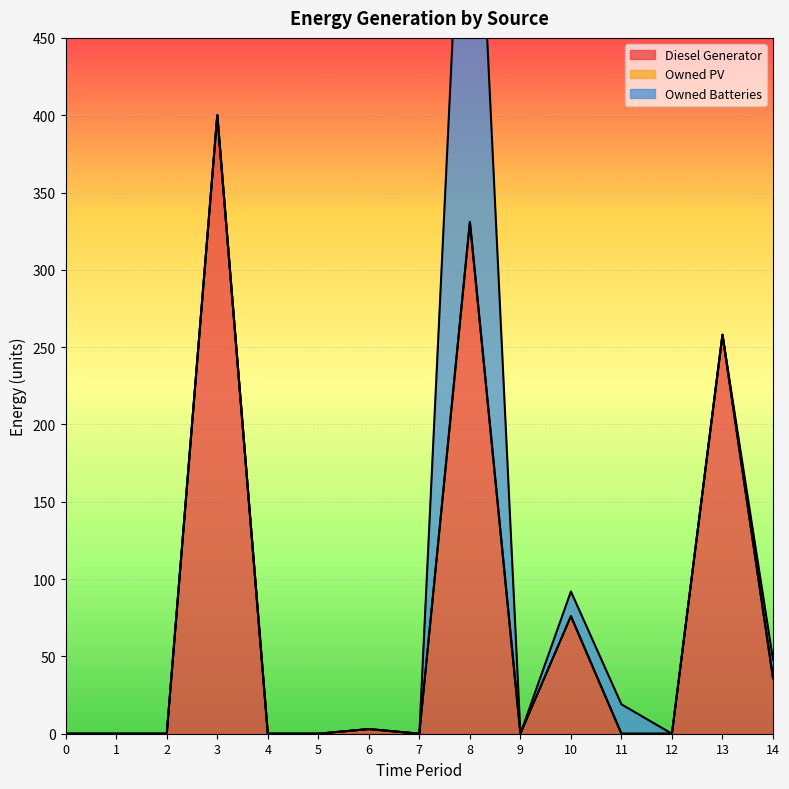

What are all the series names shown in the legend?

Diesel Generator, Owned PV, Owned Batteries